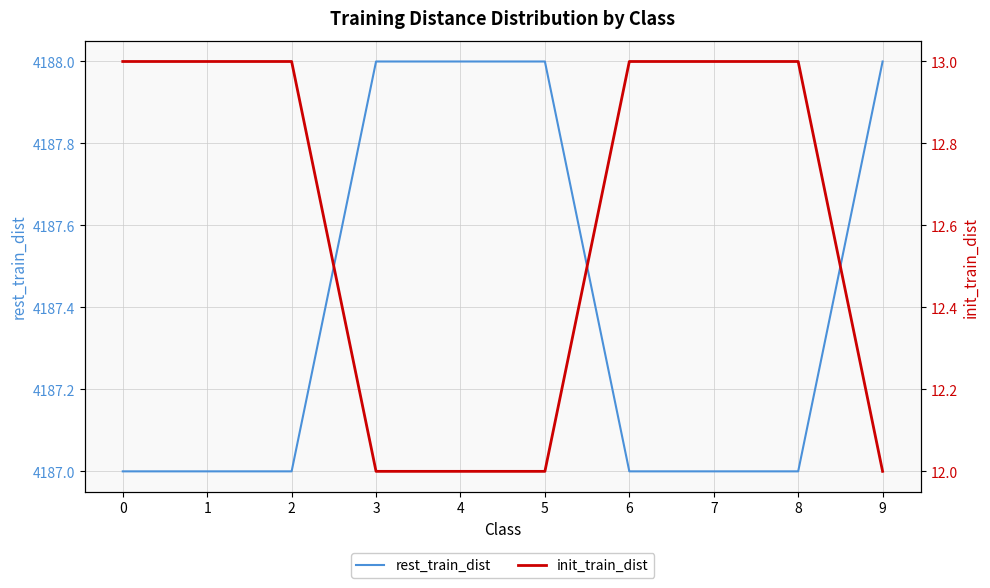

Read the init_train_dist value at 5.

12